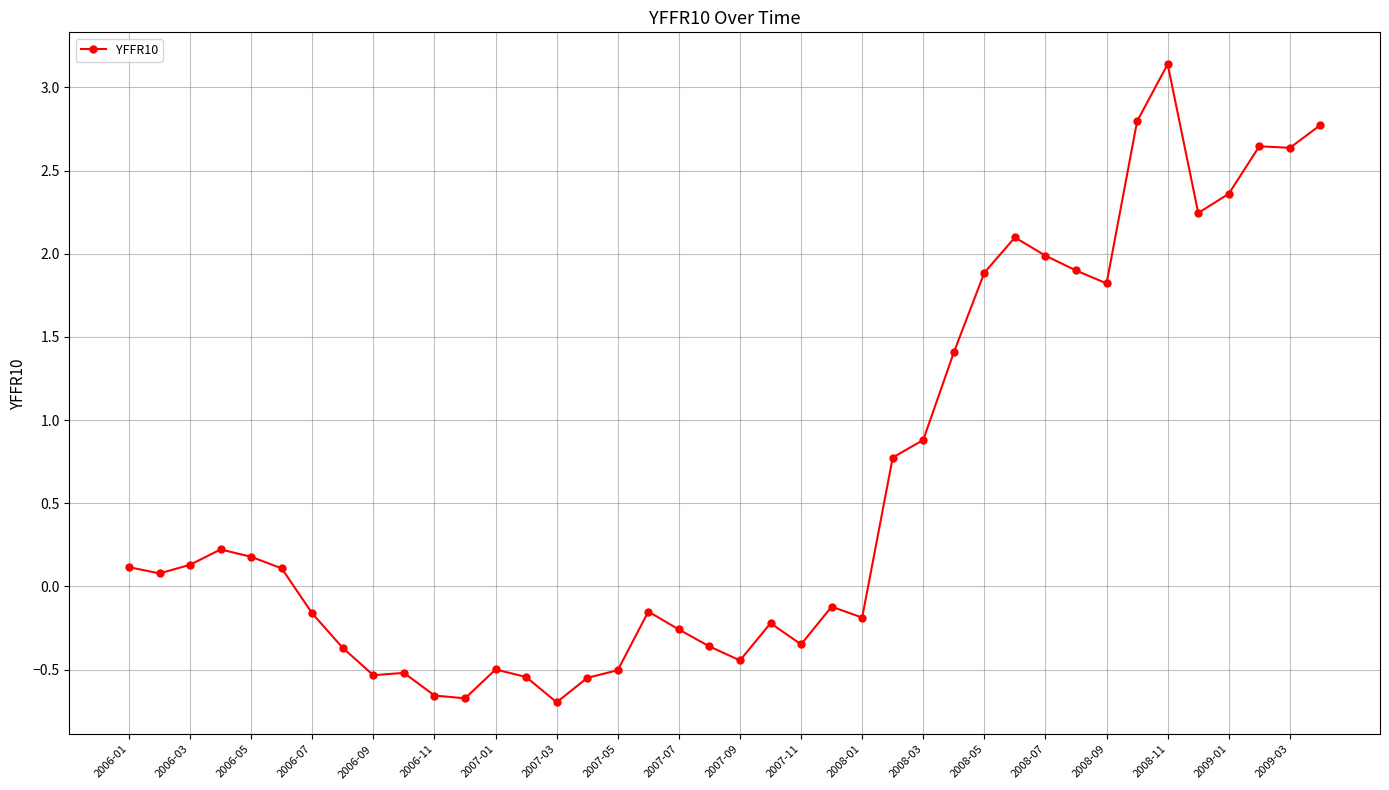

What is the maximum value shown in the chart?

3.1